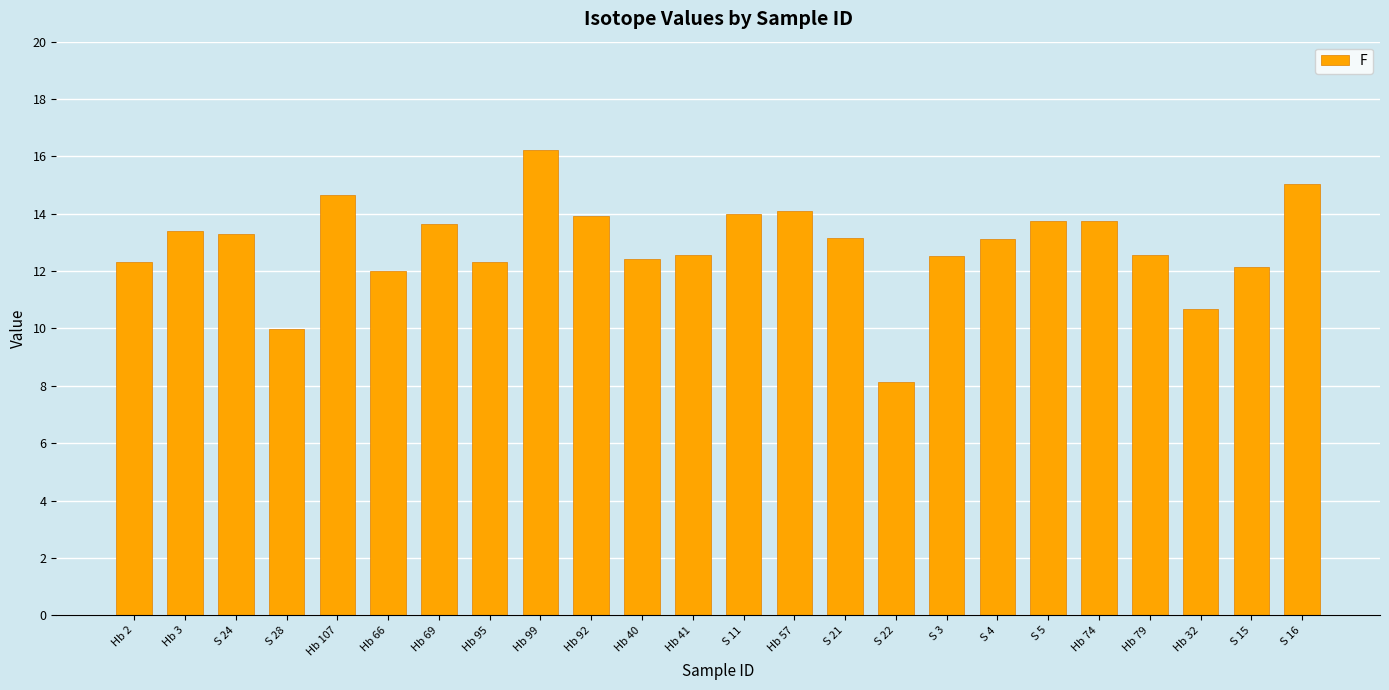

What is the label of the 4th bar from the right?

Hb 79